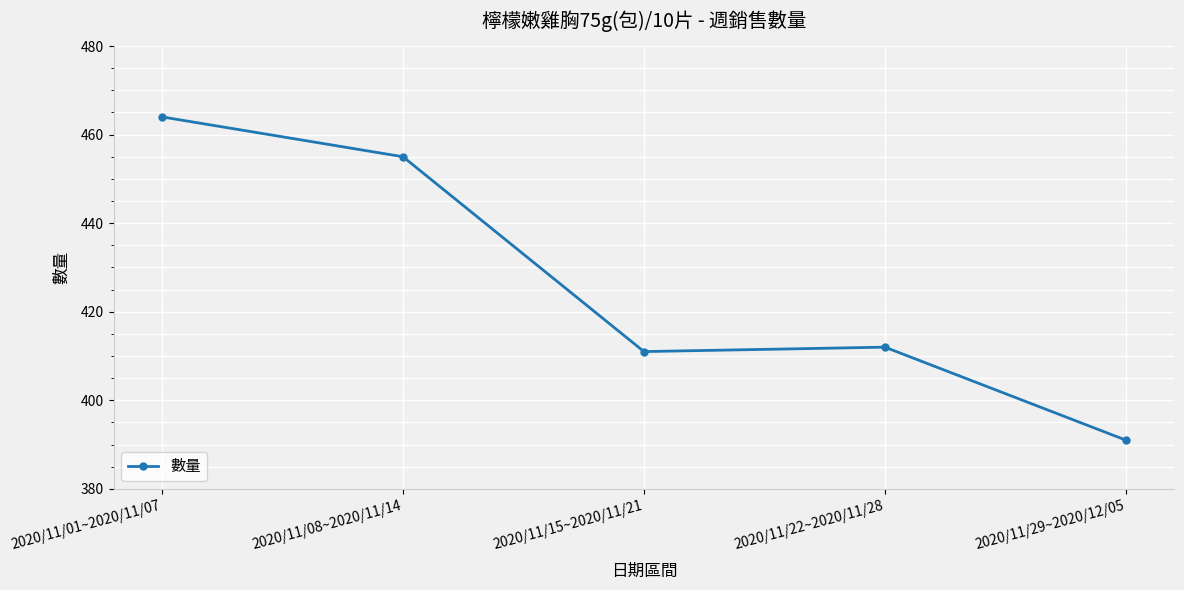

What is the change in value from 2020/11/01~2020/11/07 to 2020/11/15~2020/11/21?

-53